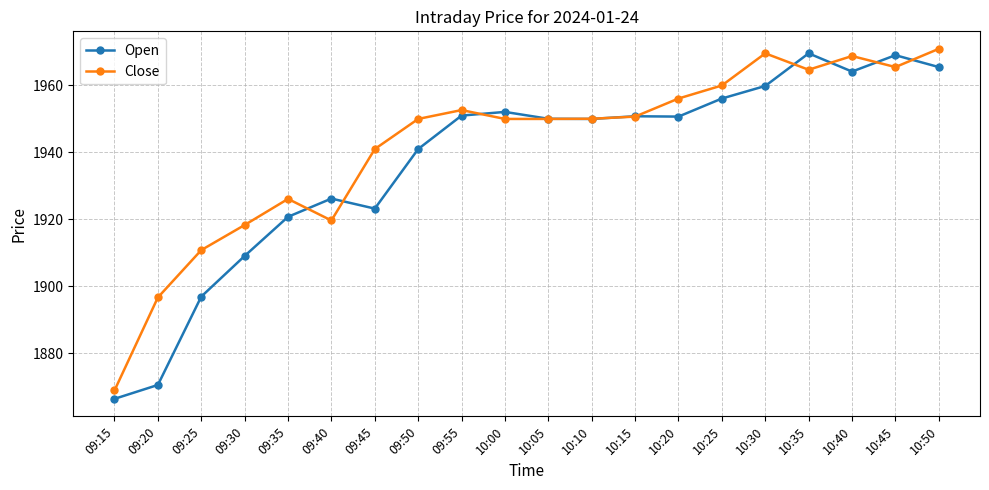

How many lines are shown in the chart?

2